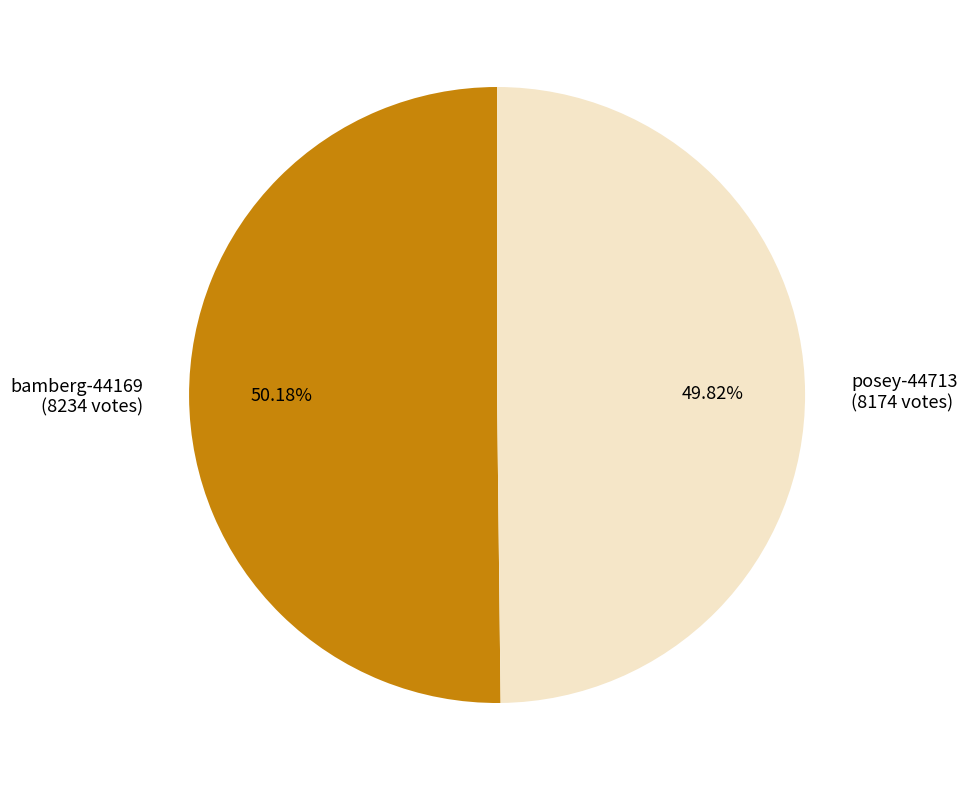

To the nearest percent, what is the average slice percentage?

50%